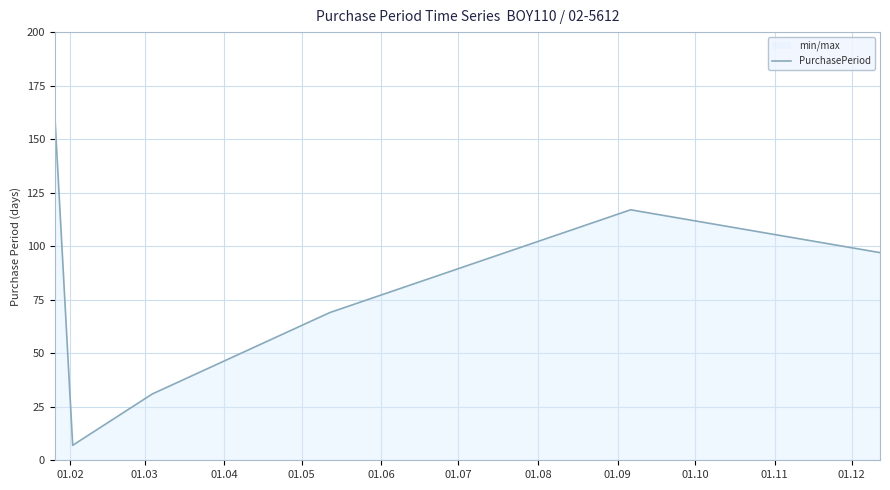

True or false: there are more than 2 points higher than both neighbors.

False